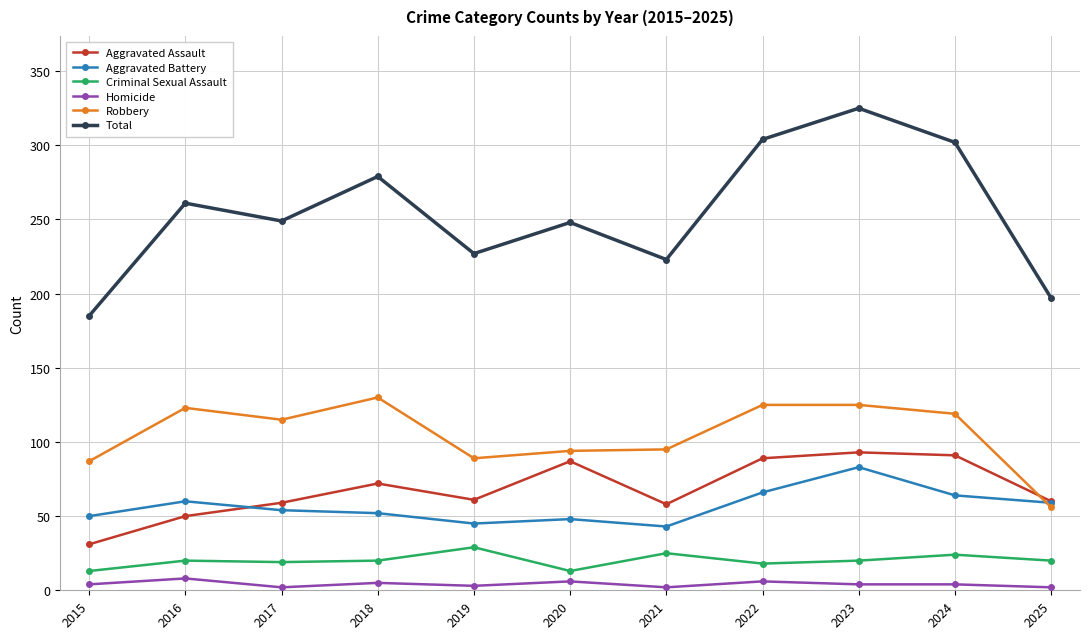

At which category does Robbery reach its first local peak?

2016